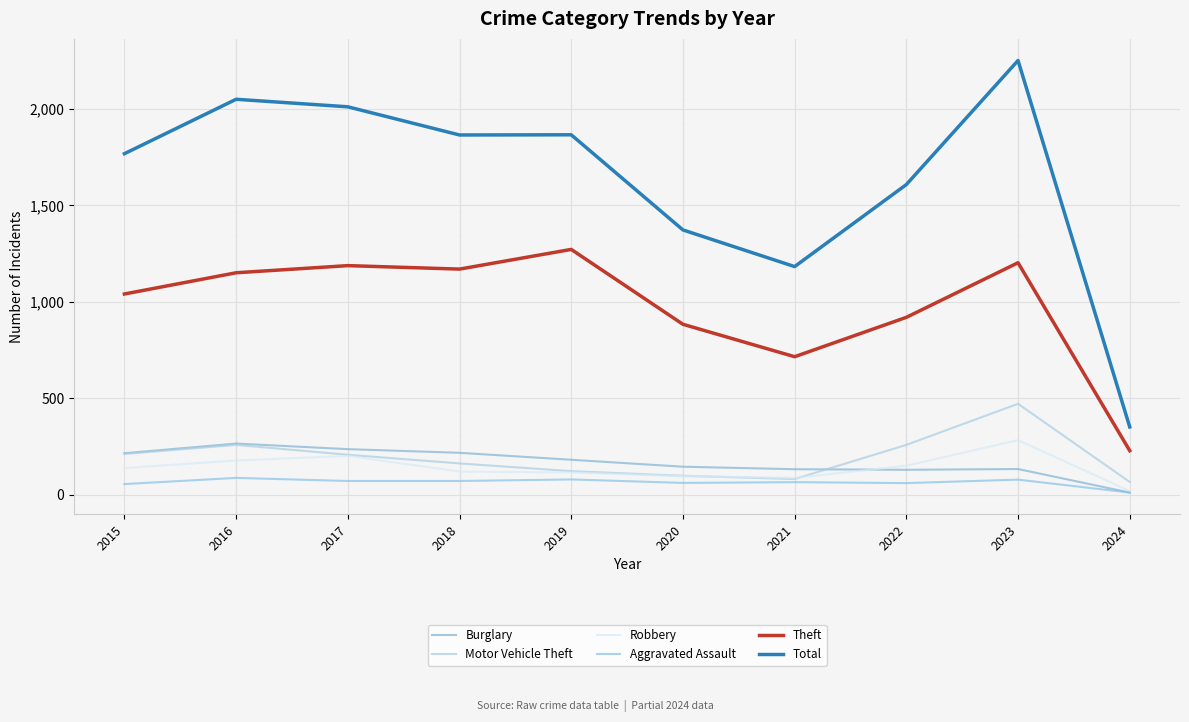

At how many categories does at least one series exceed 626?

9